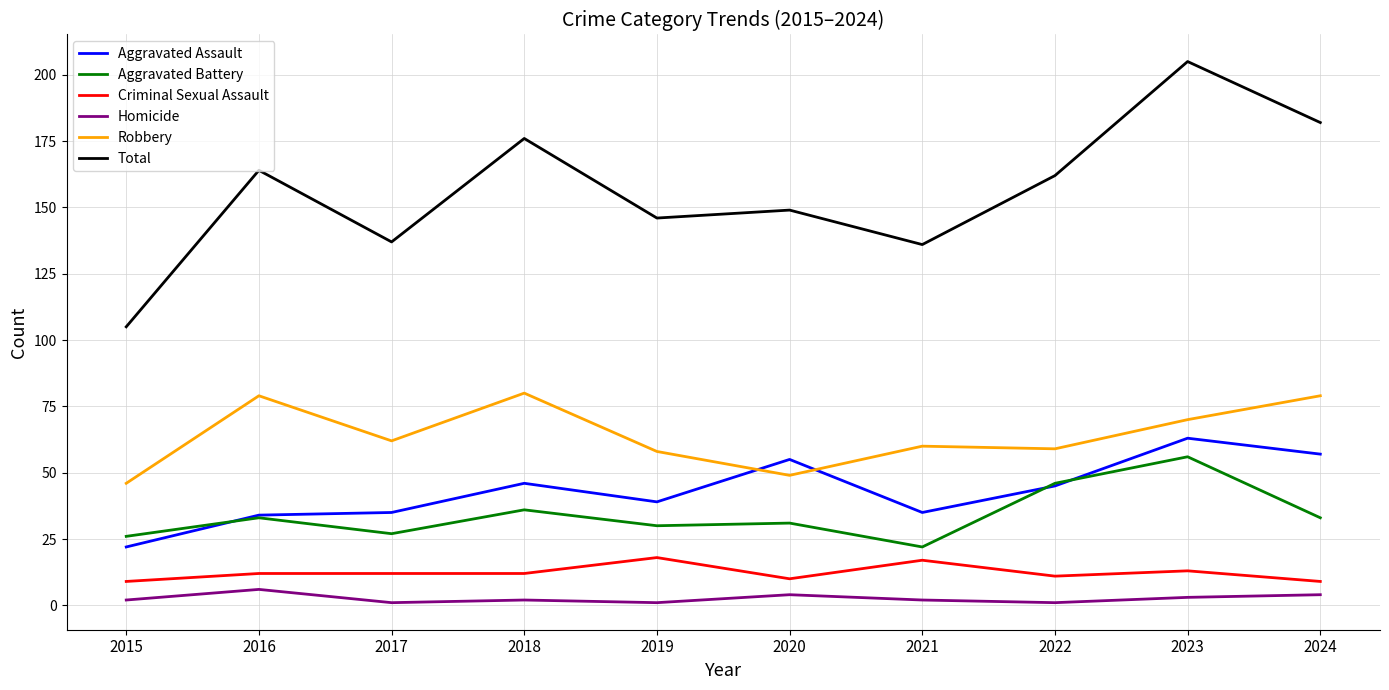

True or false: Criminal Sexual Assault has a value of 12 at 2017.

True